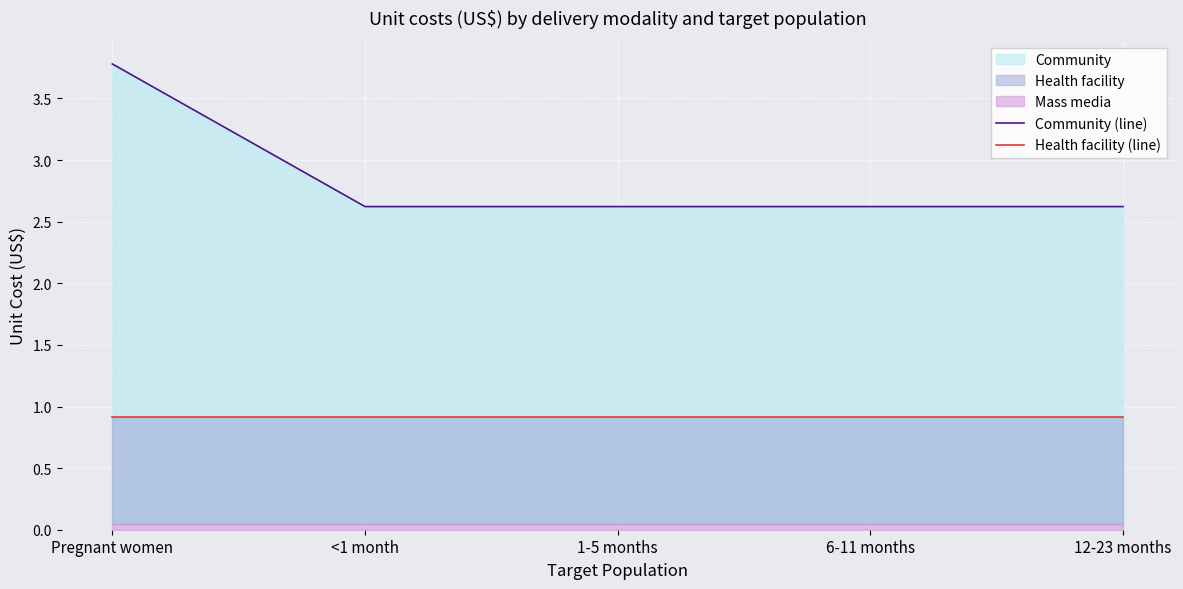

How many lines are shown in the chart?

2